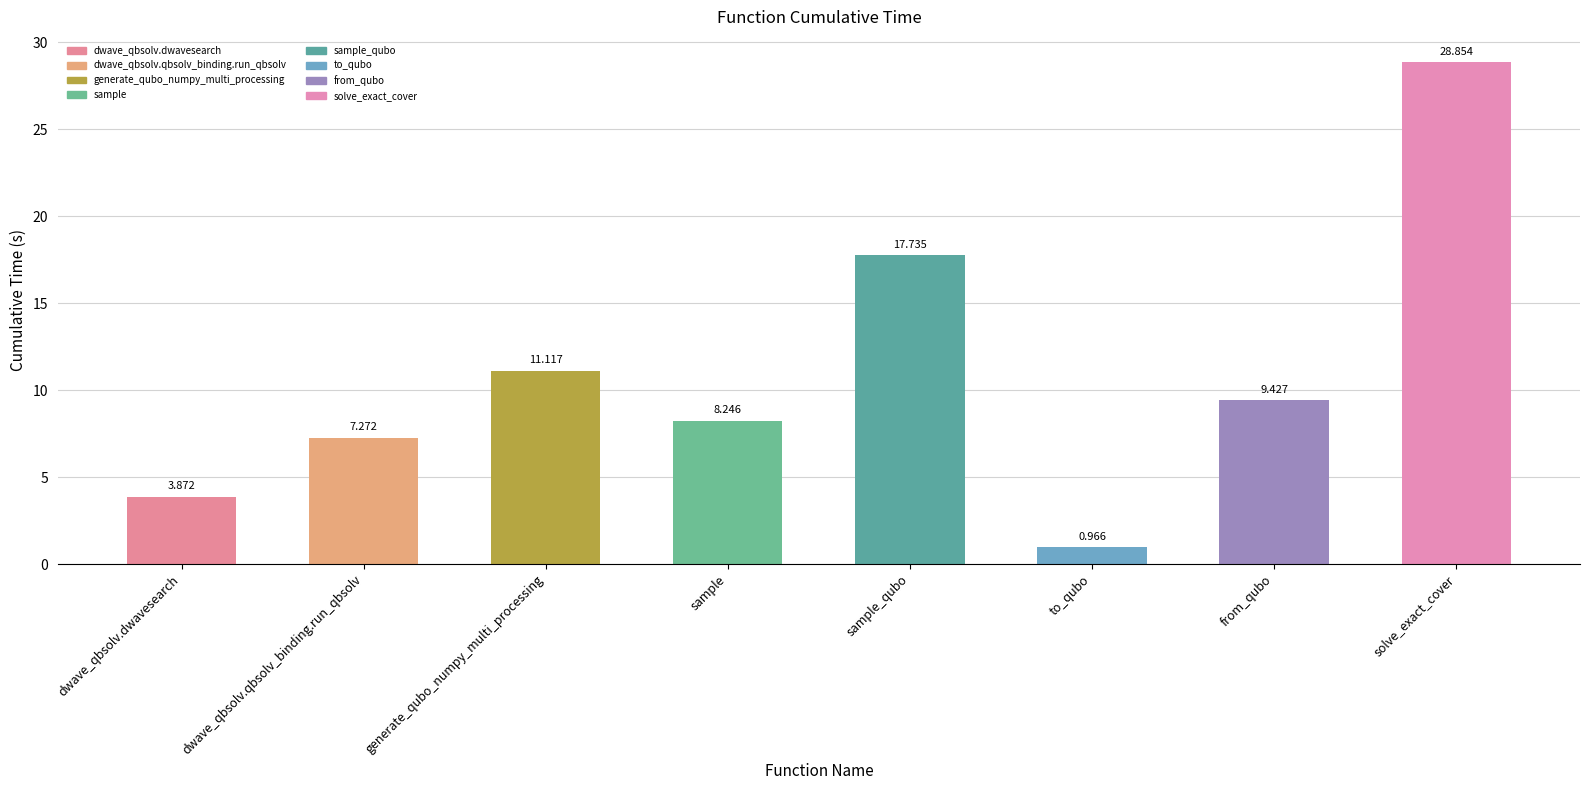

What is the value of the 3rd bar from the left?

11.1